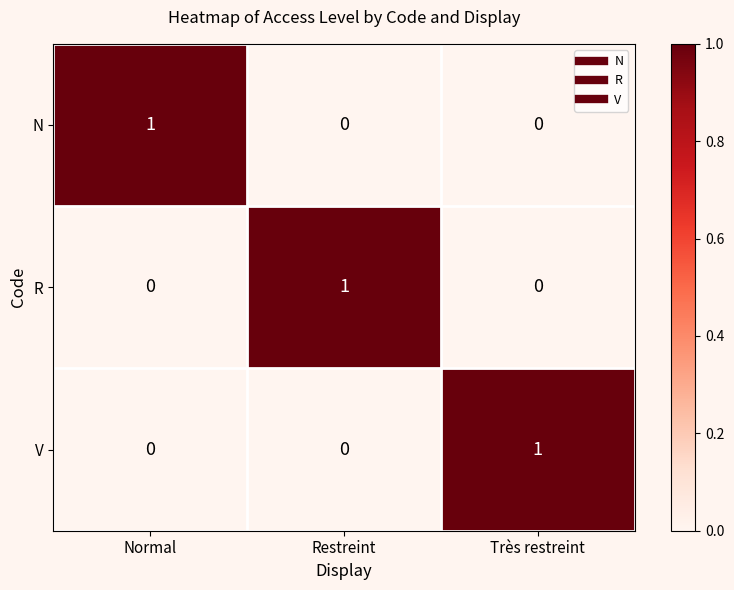

Reading left to right, list all the values displayed in this chart.

N: Normal=1	Restreint=0	Très restreint=0
R: Normal=0	Restreint=1	Très restreint=0
V: Normal=0	Restreint=0	Très restreint=1